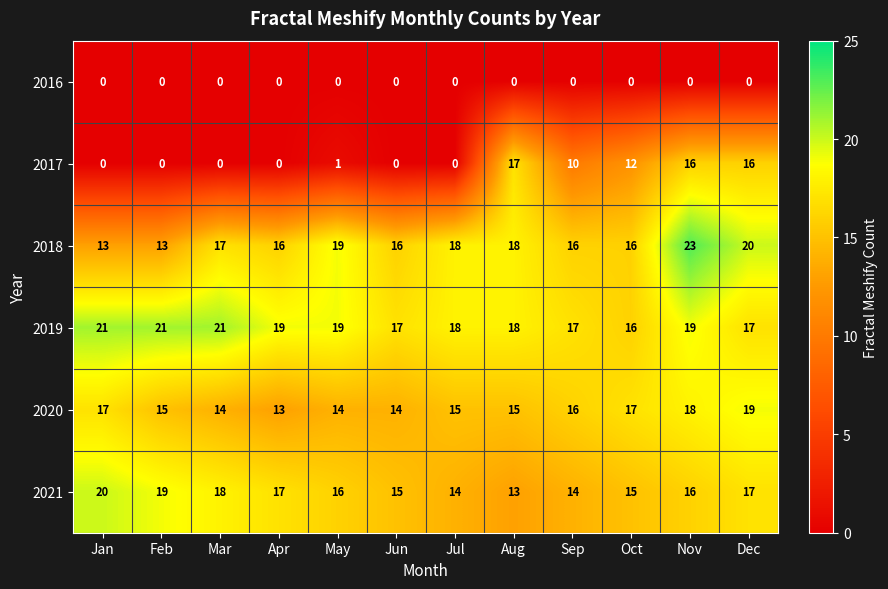

Which series has the largest total across all categories?

2019